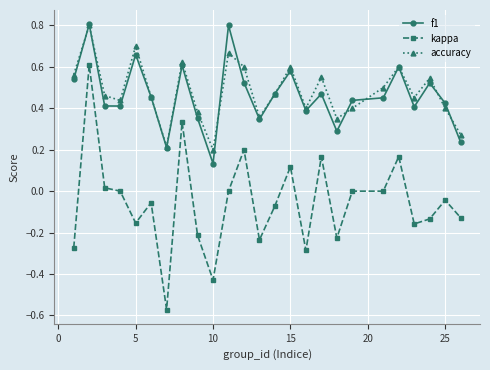

True or false: kappa has more than 1 interior local peaks.

True